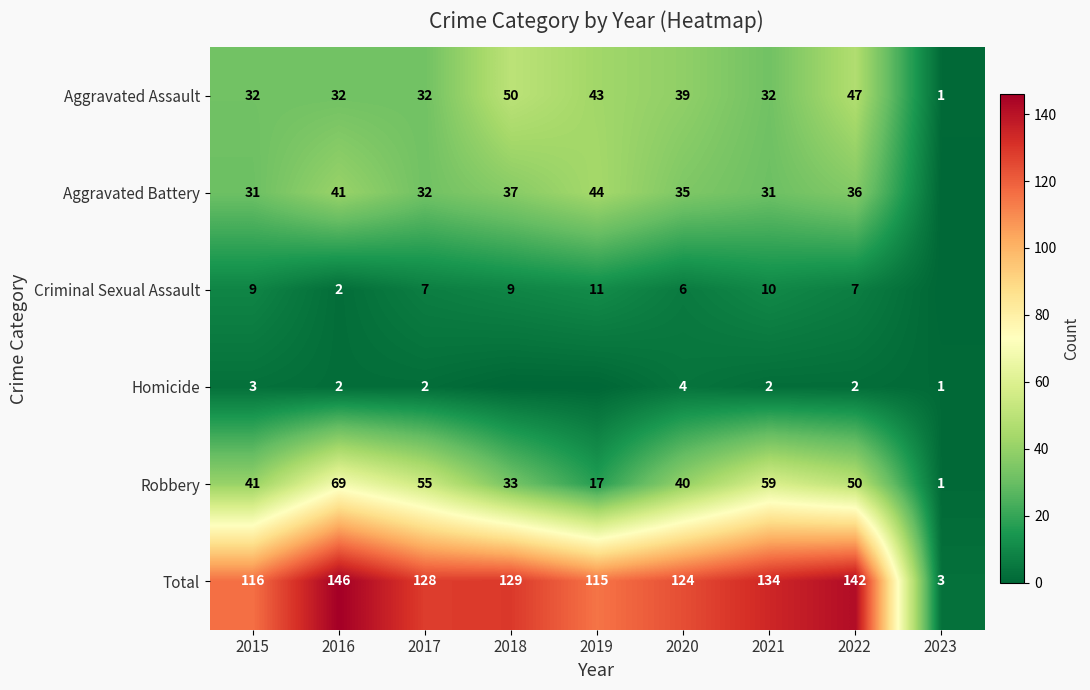

Which has a higher value, 2020 or 2016?

2020